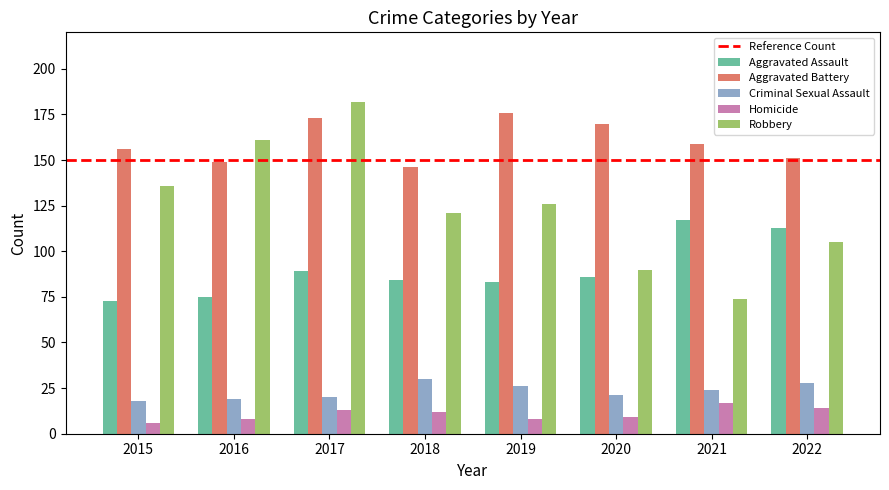

Reading right to left, transcribe all the data shown in this chart.

Aggravated Assault: 2022=113	2021=117	2020=86	2019=83	2018=84	2017=89	2016=75	2015=73
Aggravated Battery: 2022=151	2021=159	2020=170	2019=176	2018=146	2017=173	2016=149	2015=156
Criminal Sexual Assault: 2022=28	2021=24	2020=21	2019=26	2018=30	2017=20	2016=19	2015=18
Homicide: 2022=14	2021=17	2020=9	2019=8	2018=12	2017=13	2016=8	2015=6
Robbery: 2022=105	2021=74	2020=90	2019=126	2018=121	2017=182	2016=161	2015=136